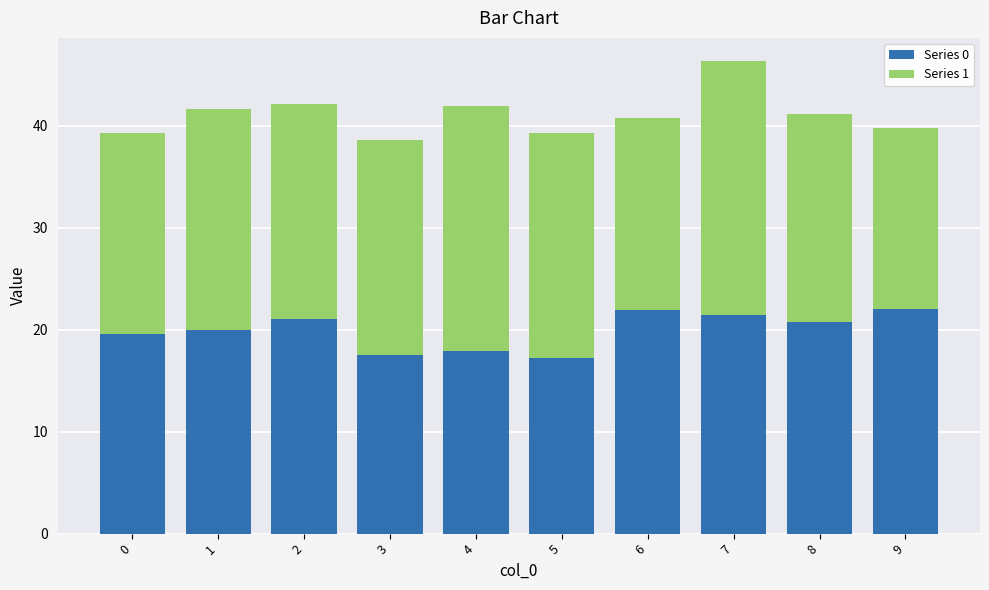

What is the lowest value of the Series 0 series?

17.2